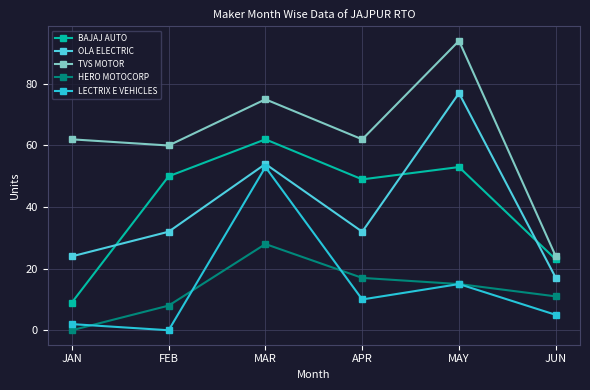

Is the value of OLA ELECTRIC at FEB greater than the value of BAJAJ AUTO at APR?

No